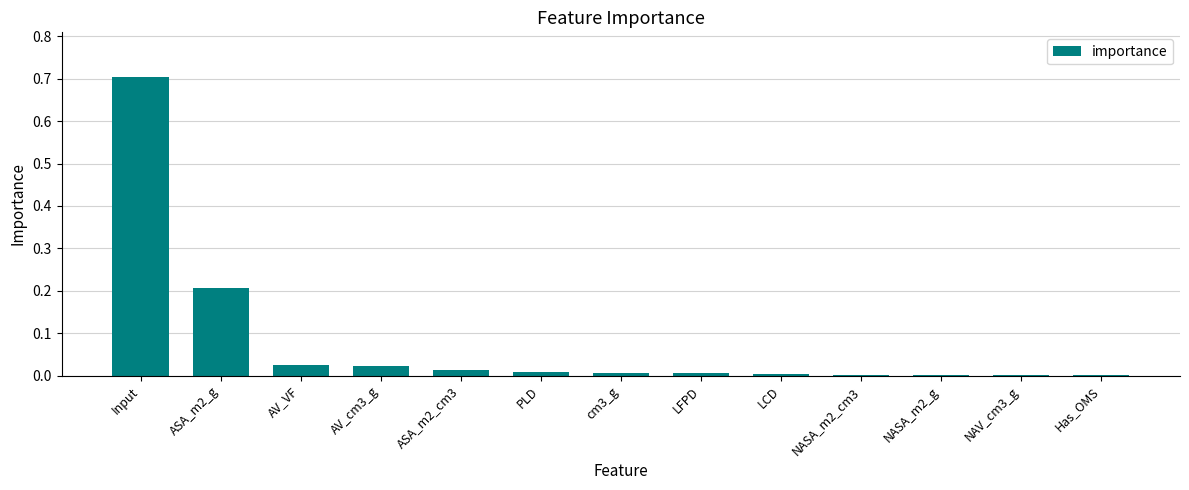

What is the maximum value shown in the chart?

0.7